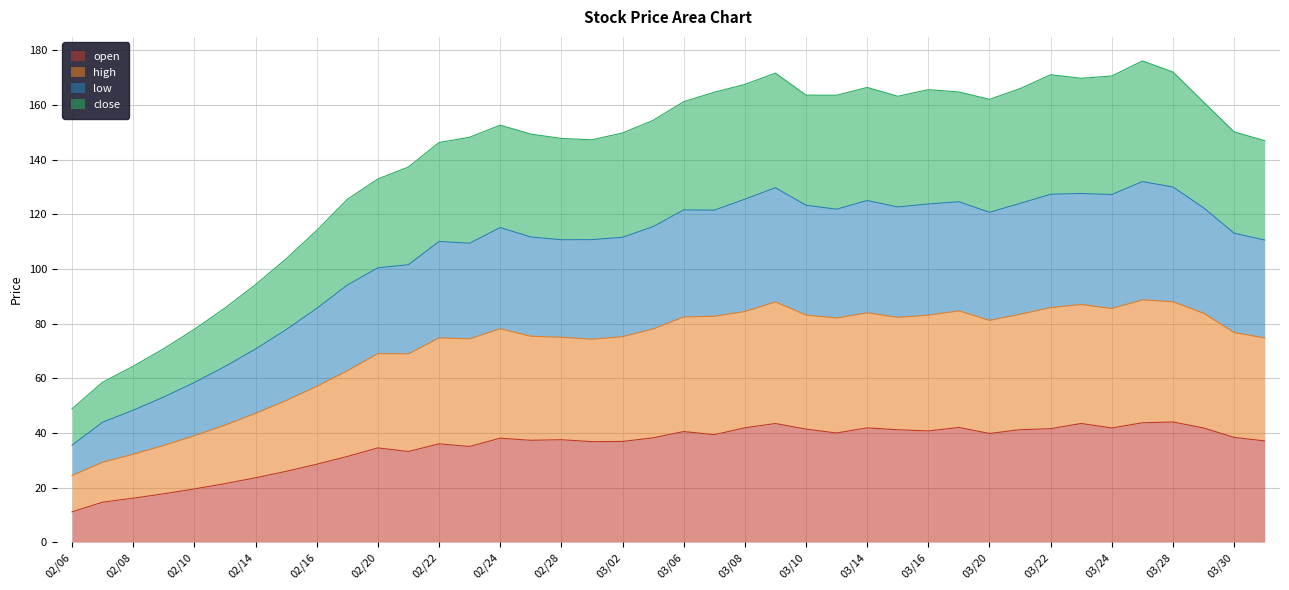

What is the spread (max minus min) of values at 20170321?

124.8